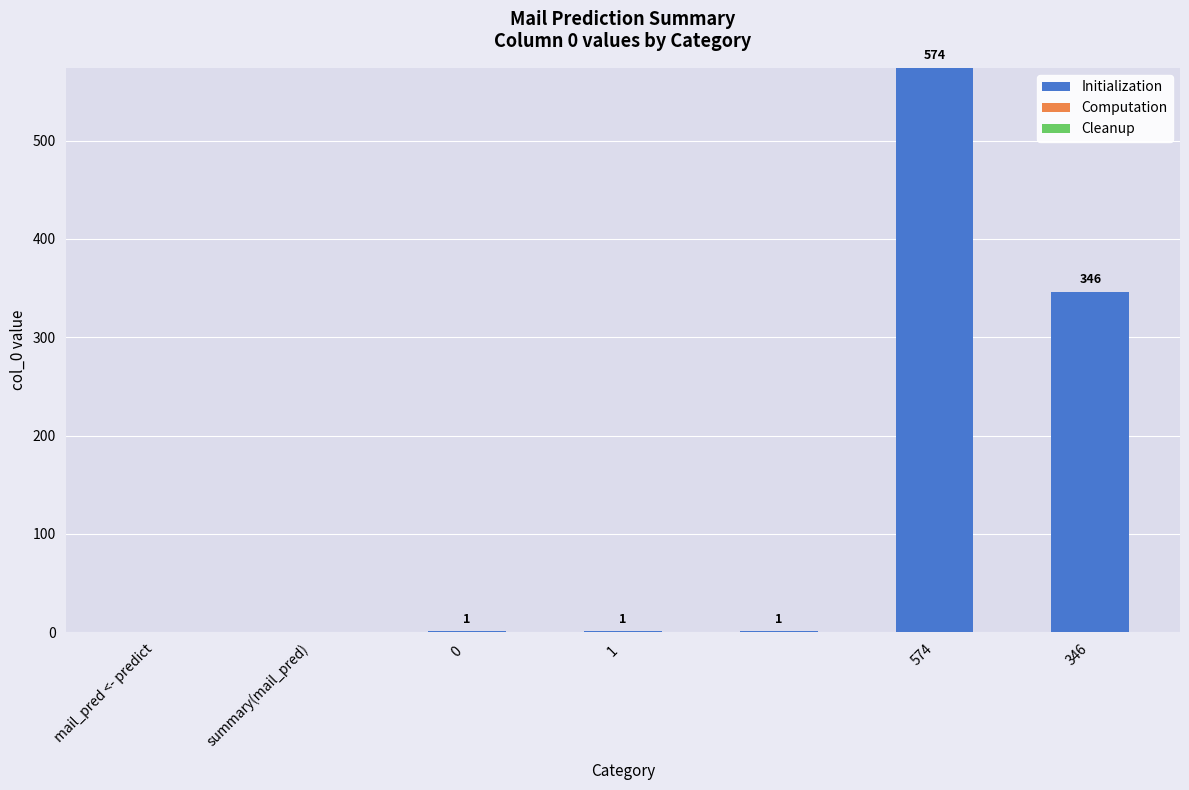

What is the greatest value displayed?

574